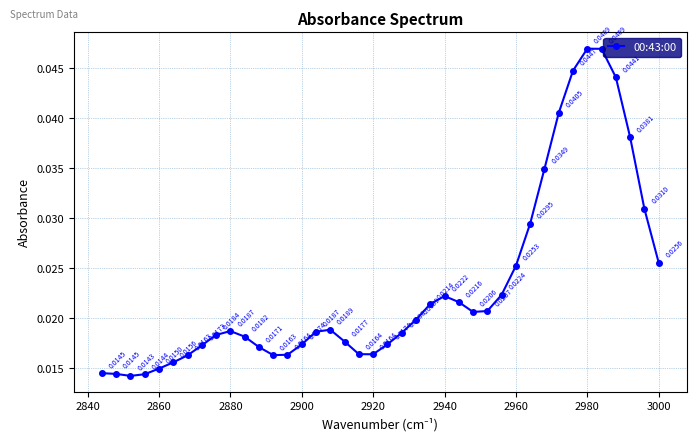

How many lines are shown in the chart?

1